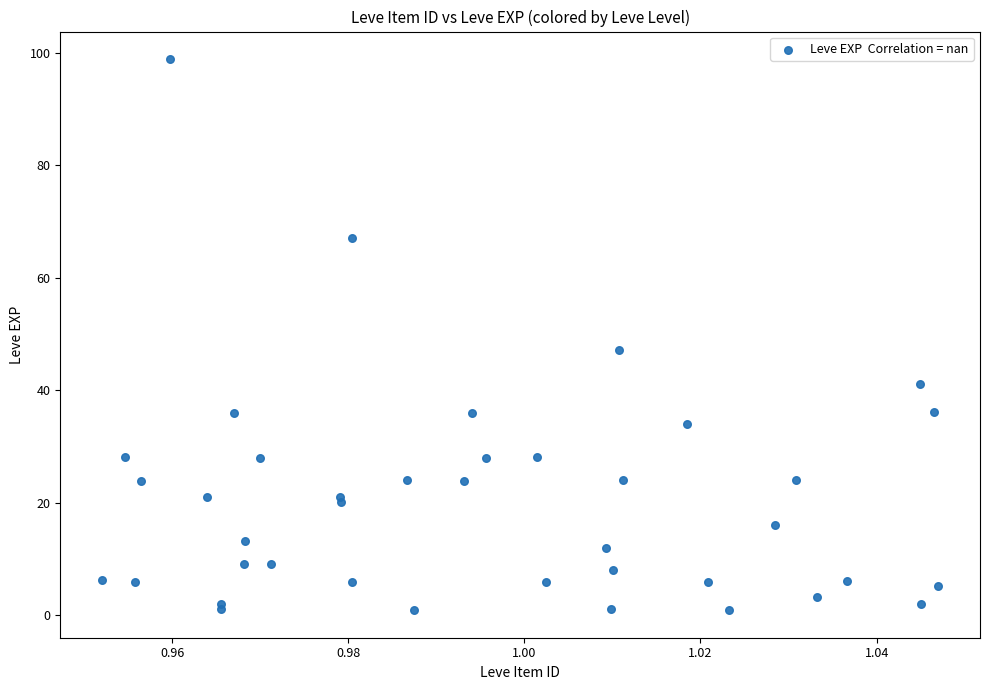

What Y value in the scatter plot is closest to 49?

47.1